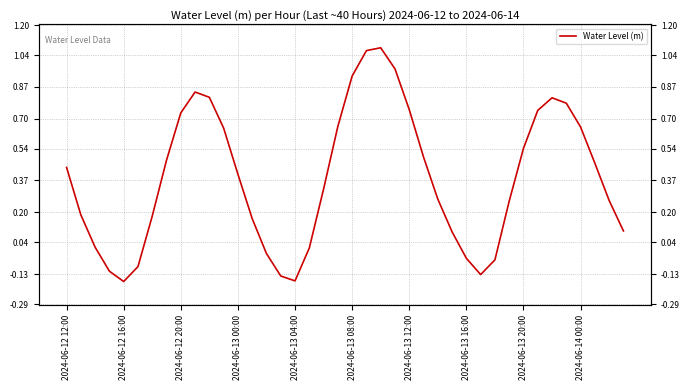

The value at 2024-06-14 00:00 is 0.4. True or false?

False